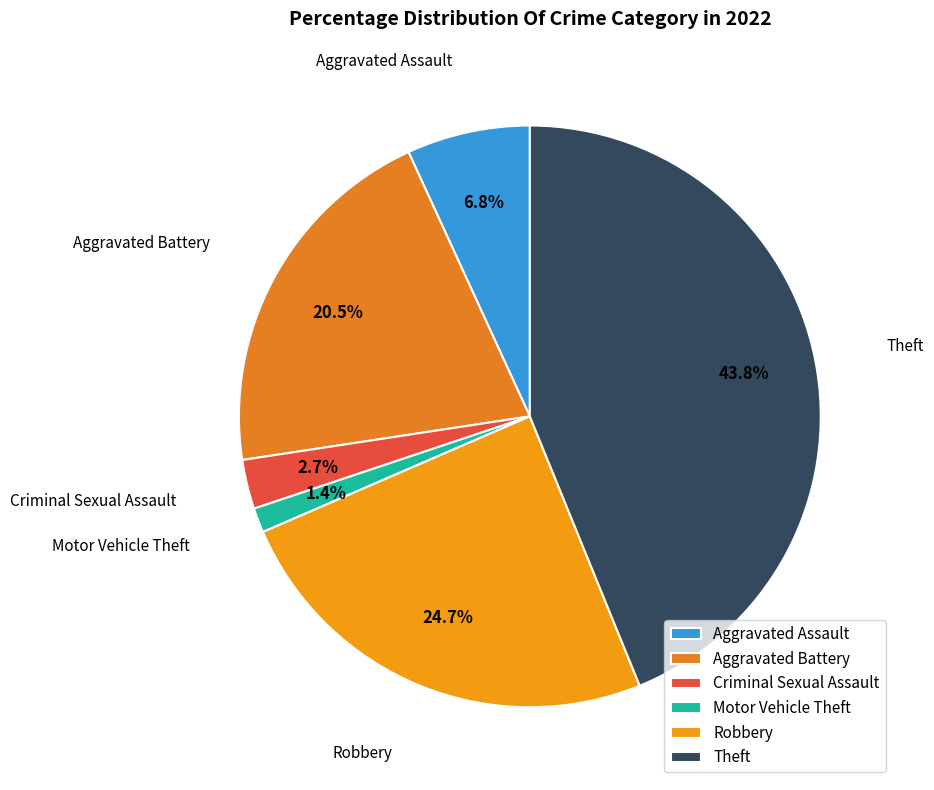

Rank the categories by value from highest to lowest.

Theft, Robbery, Aggravated Battery, Aggravated Assault, Criminal Sexual Assault, Motor Vehicle Theft